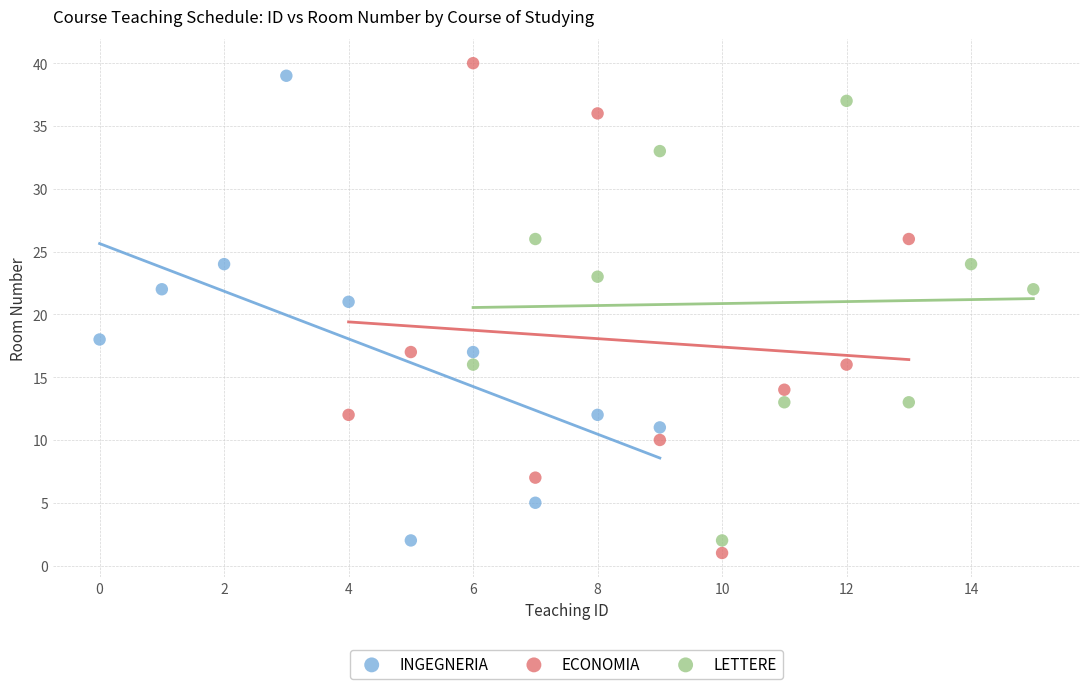

Which series has the widest spread of Y values?

ECONOMIA